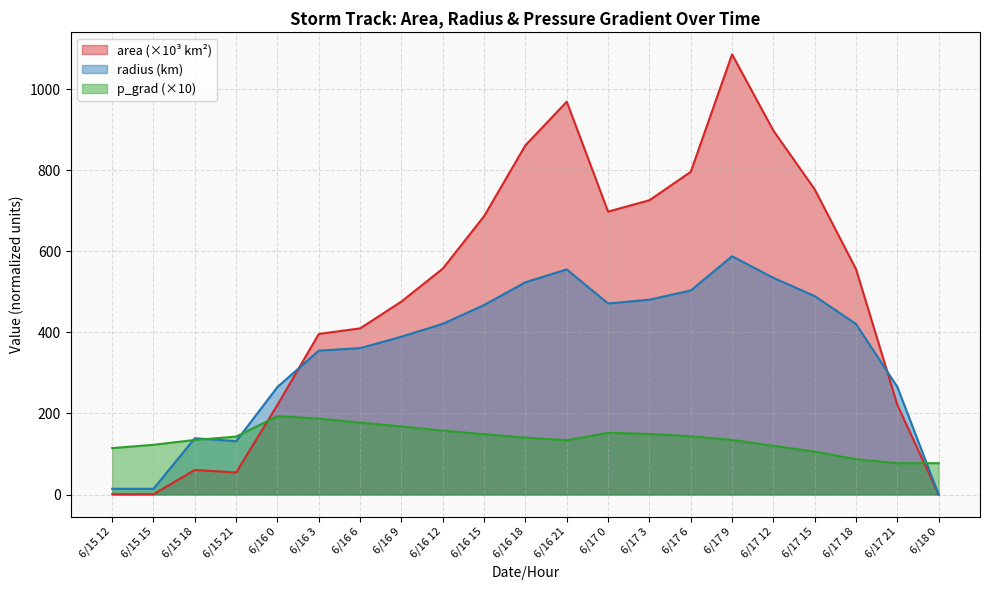

True or false: radius has more than 2 interior local peaks.

True